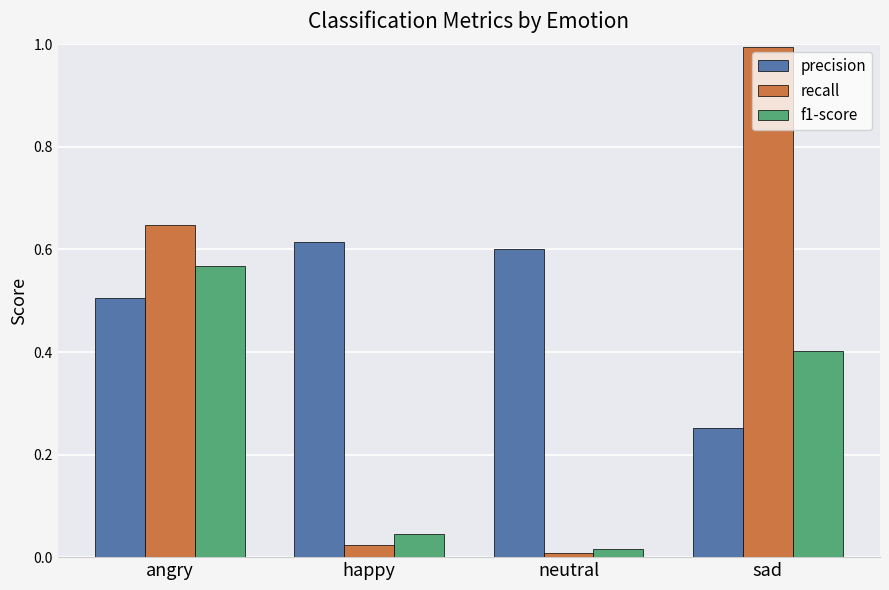

List the series in order of their overall mean, highest first.

precision, recall, f1-score